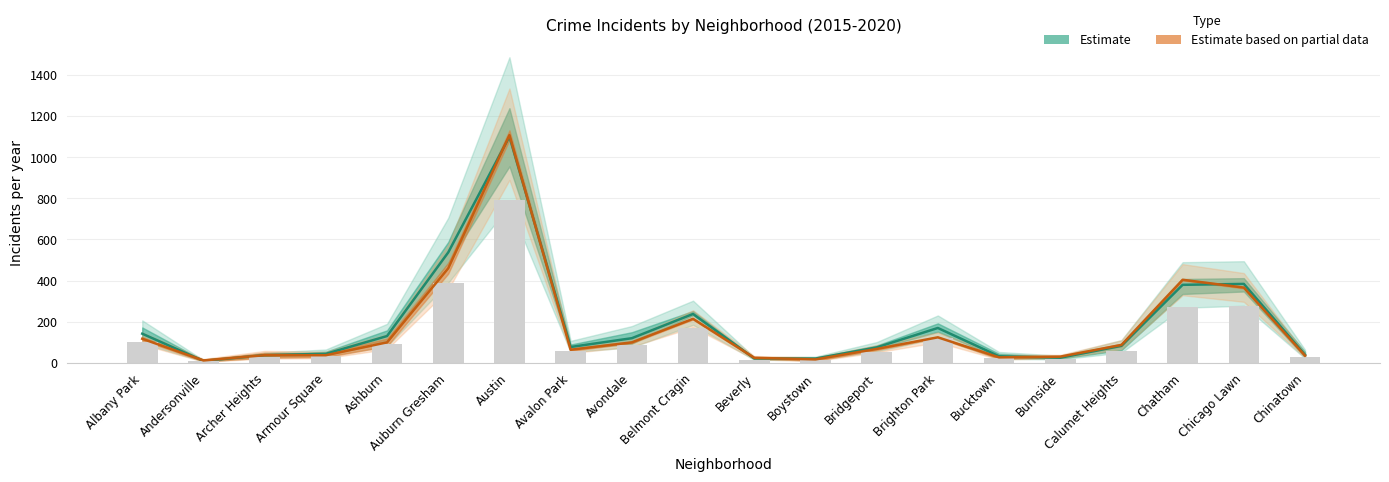

What is the difference between the second highest and minimum values in the Estimate based on partial data series?

448.5